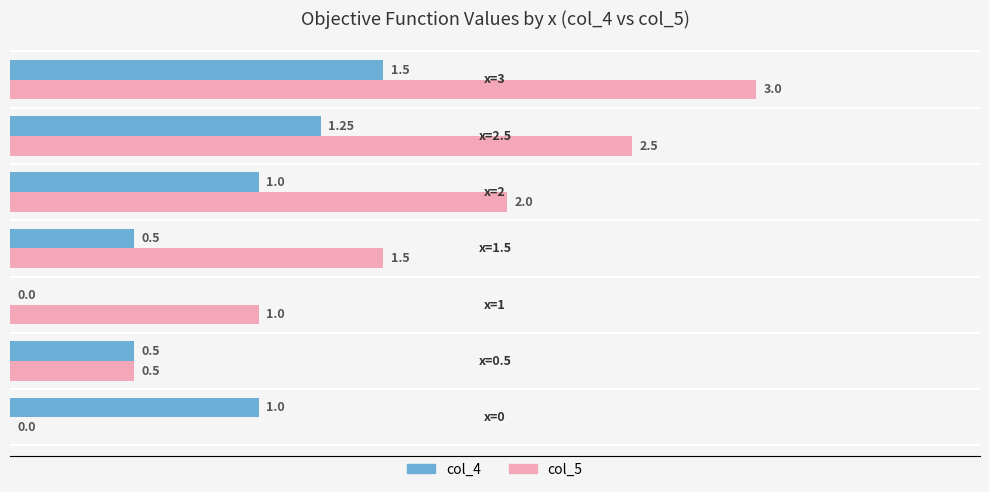

Which series has the largest total across all categories?

col_5